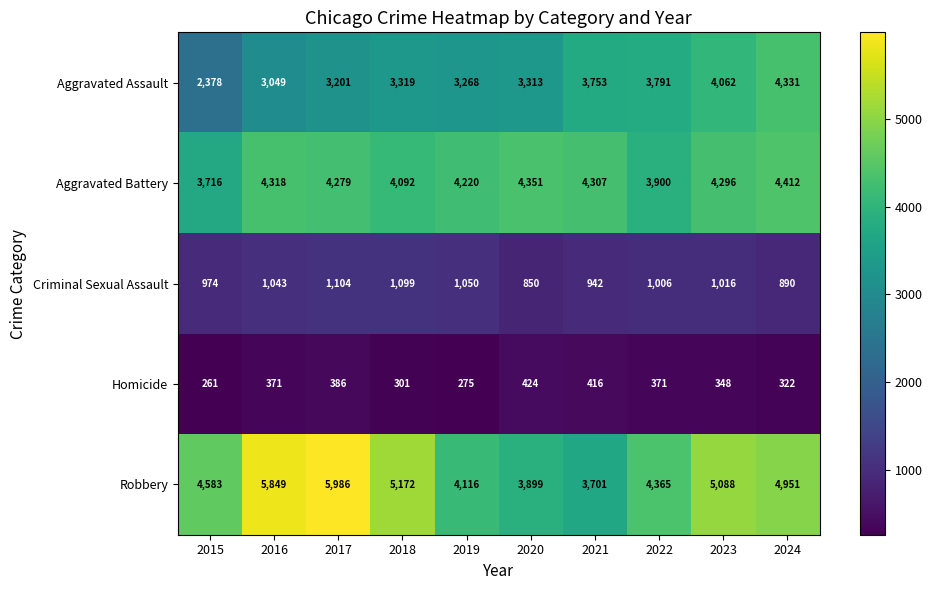

Which series has the largest total across all categories?

Robbery